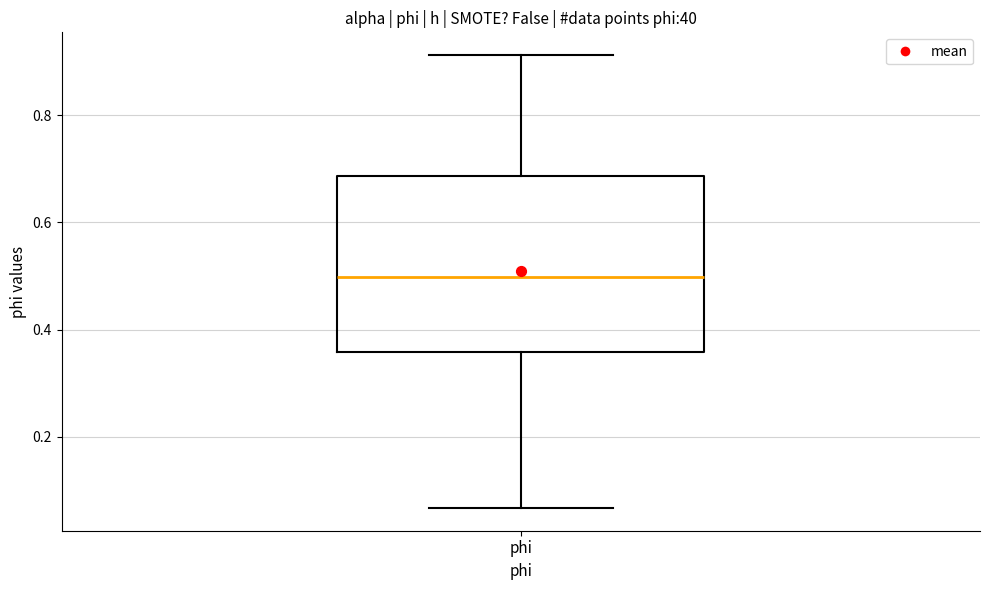

Read this box plot against the y-axis: the position of the median line, the range covered by the box, and the ends of both whiskers. The values are not printed on the chart, so give them approximately, as read against the axis.

median 0.50, box 0.36 to 0.68, whiskers 0.06 to 0.92